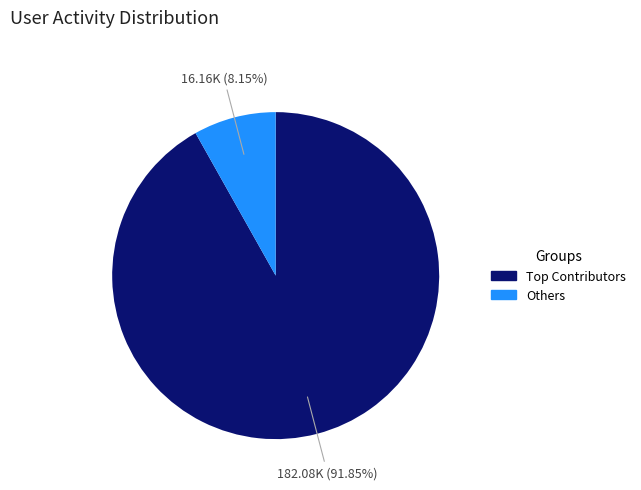

Is there any slice that represents more than half of the pie?

Yes